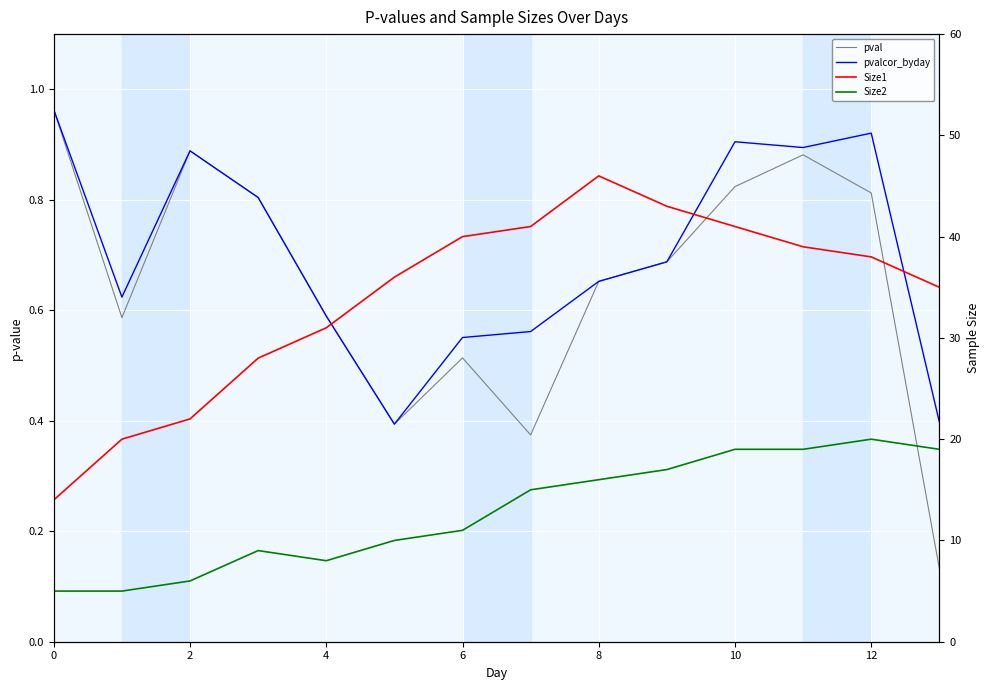

What is the sum of all pvalcor_byday values?

9.8